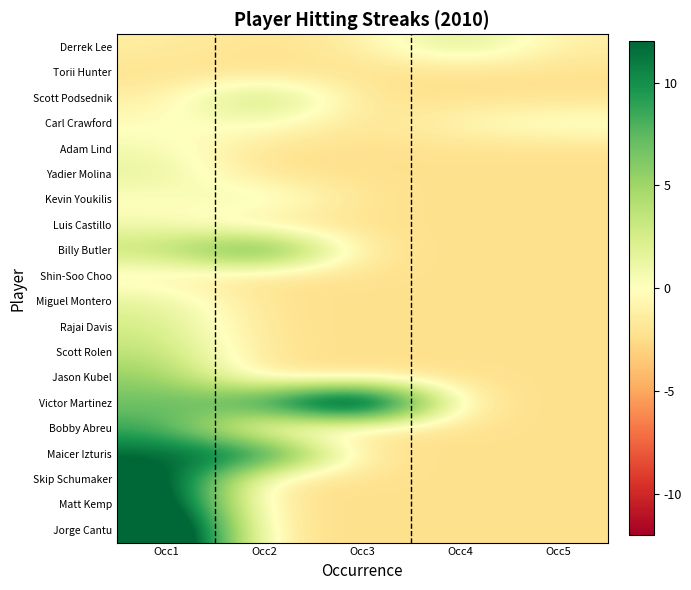

What is the total value across all series at Occ5?

-41.4